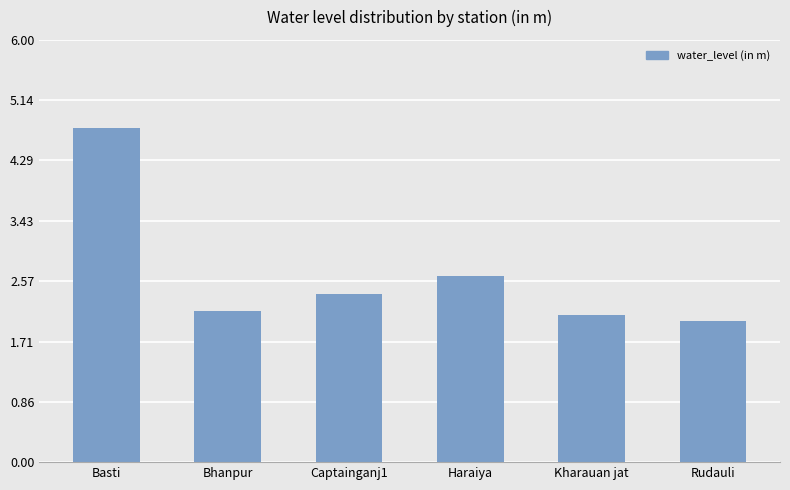

What is the difference between the maximum and second lowest values?

2.7